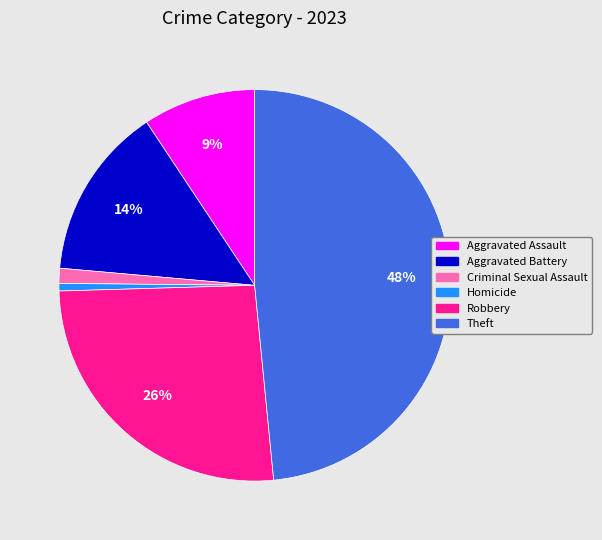

Between Aggravated Battery and Aggravated Assault, which is larger?

Aggravated Battery